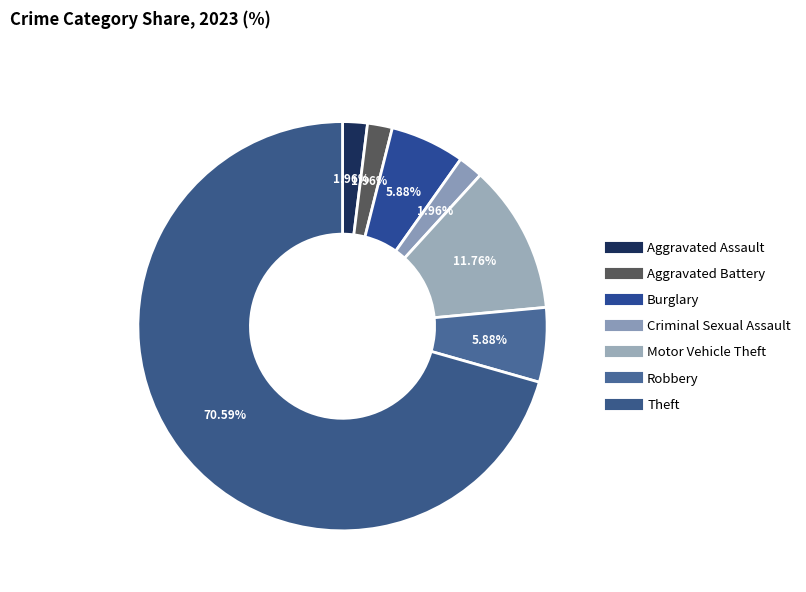

Count the number of slices in the pie.

7